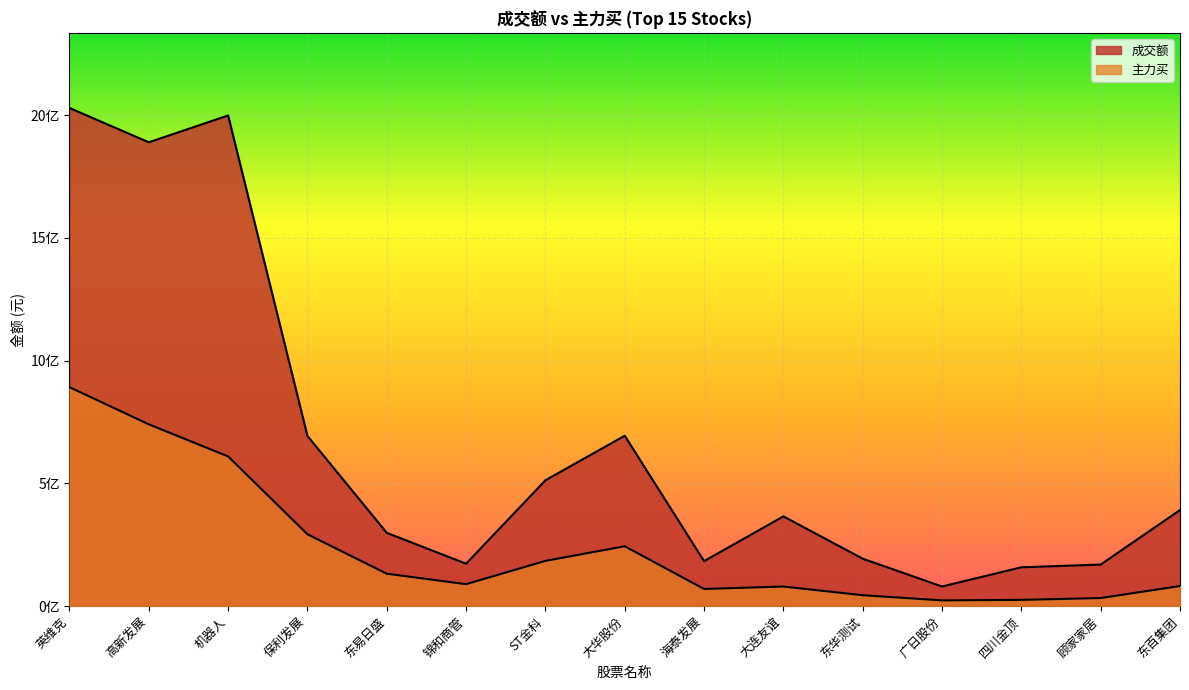

True or false: 成交额 has more than 0 points higher than both neighbors.

True